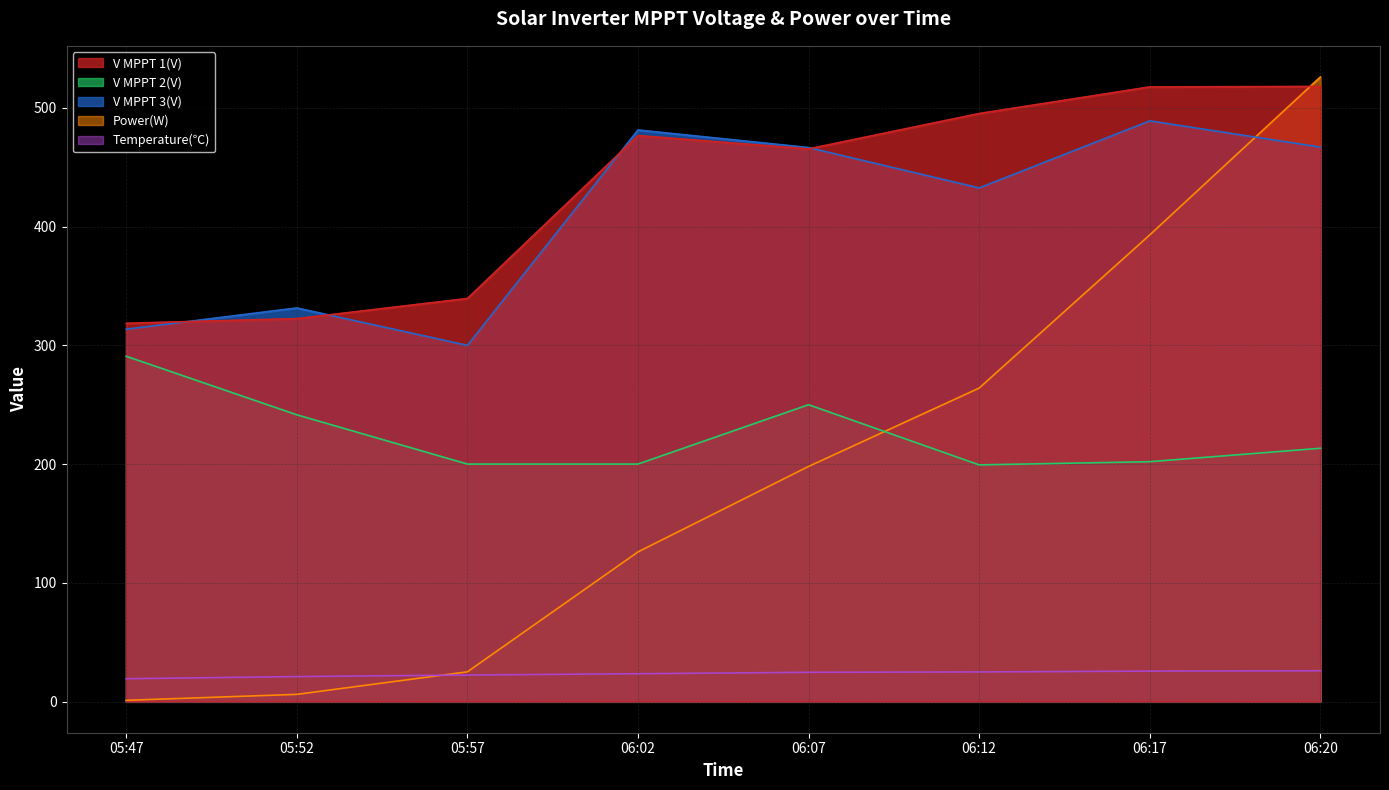

Reading left to right, transcribe all the data shown in this chart.

V MPPT 1(V): 318.6	322.5	339.5	476.7	465.5	495.3	517.7	518.1
V MPPT 2(V): 290.8	241.5	200.0	200.0	250.0	199.3	202.0	213.3
V MPPT 3(V): 313.6	331.5	300.0	481.4	466.6	432.6	489.1	467.0
Power(W): 1.0	6.0	25.0	126.0	198.0	264.0	393.0	526.0
Temperature(℃): 19.2	21.0	22.3	23.4	24.6	24.9	25.6	25.9